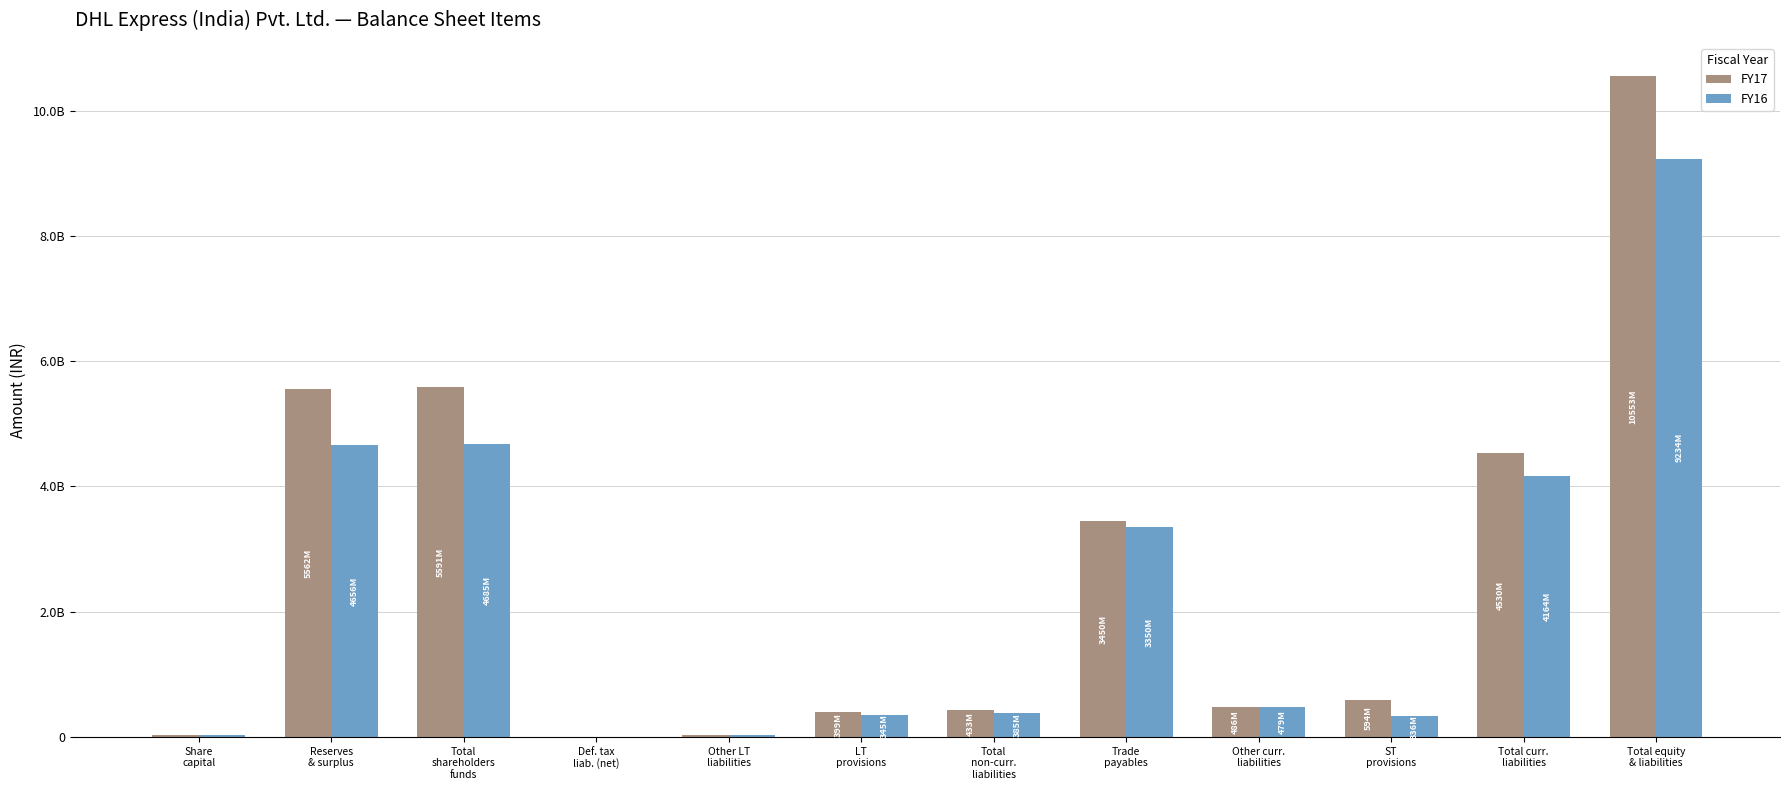

What is the label of the 12th bar from the right?

Share
capital